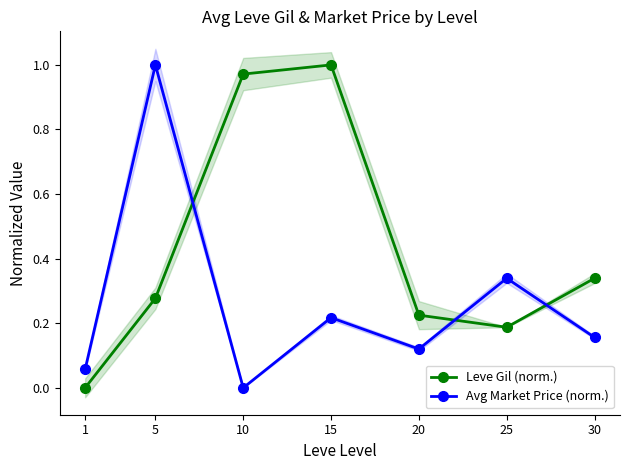

Where is the first local maximum for Leve Gil (norm.)?

15